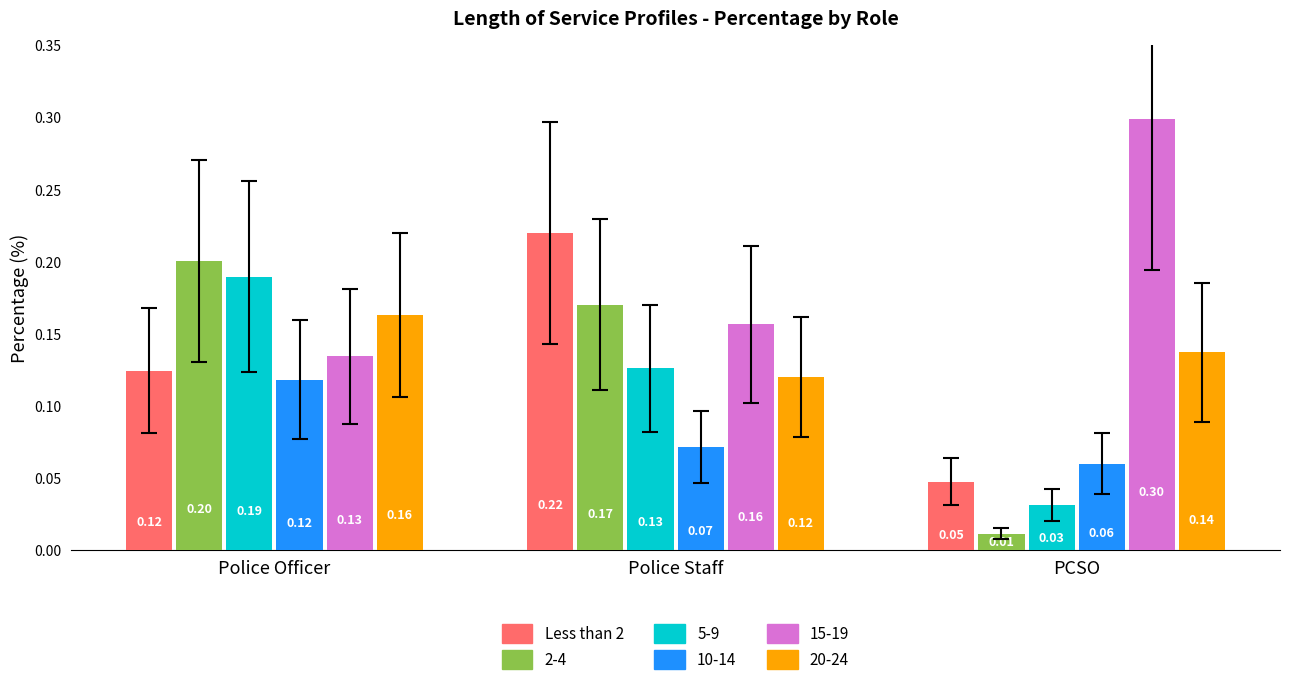

Which series changed the most between Police Officer and Police Staff?

Less than 2